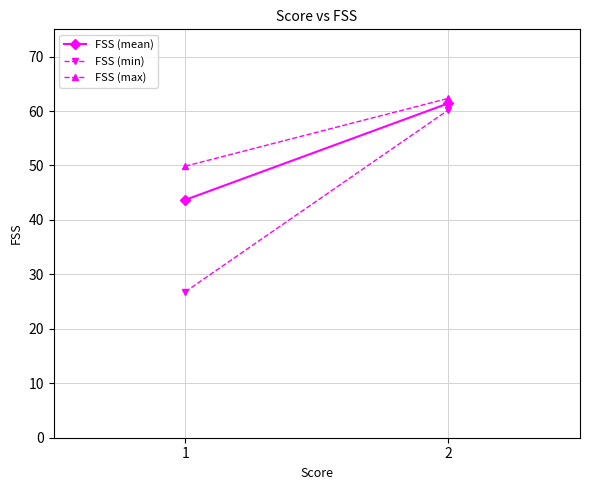

Reading left to right, what are all the values shown in this chart?

FSS (mean): 43.7	61.4
FSS (min): 26.8	60.2
FSS (max): 49.9	62.3